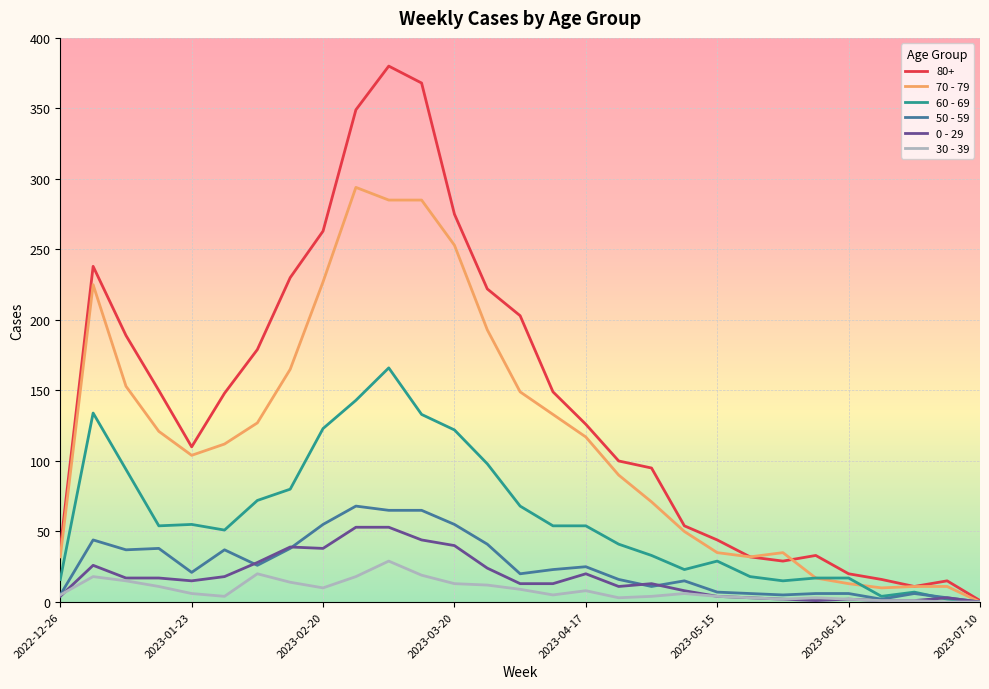

Which series has the largest total across all categories?

80+